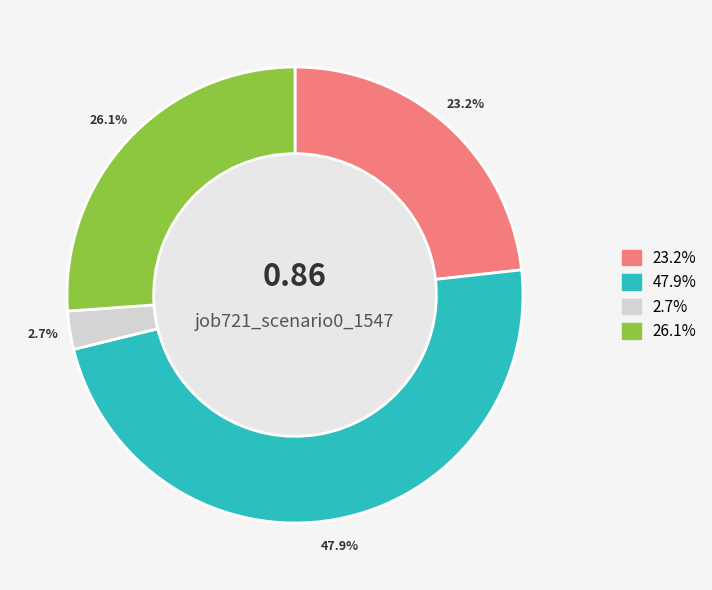

Is there a majority slice in this chart?

No